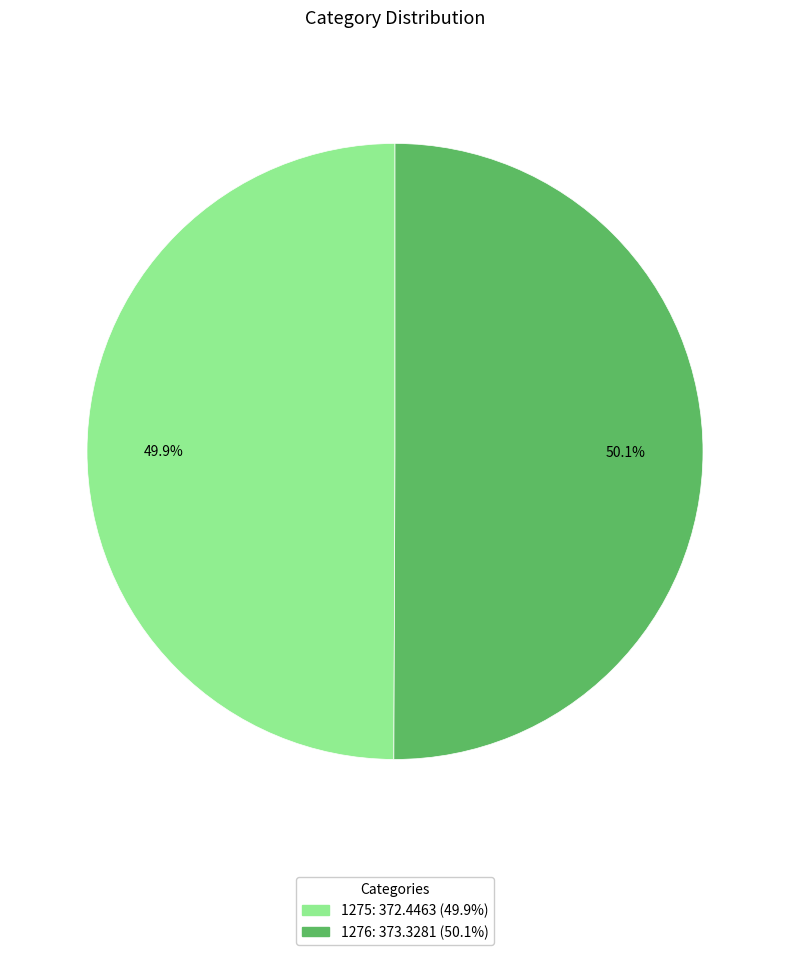

To the nearest percent, what is the average slice percentage?

50%